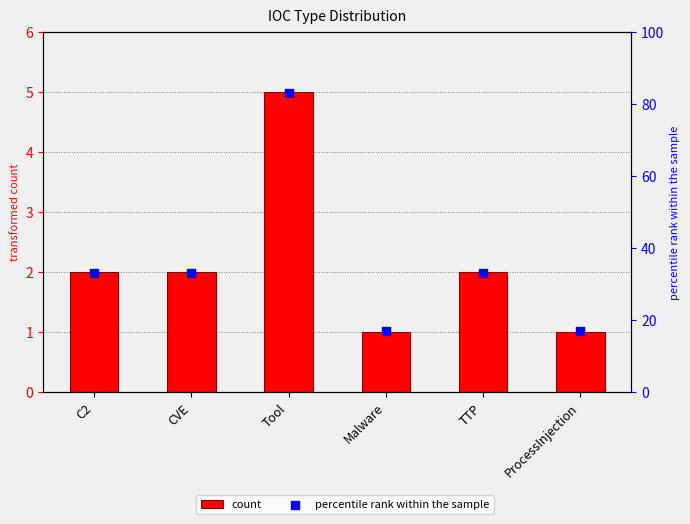

Which series contains the highest Y value?

percentile rank within the sample